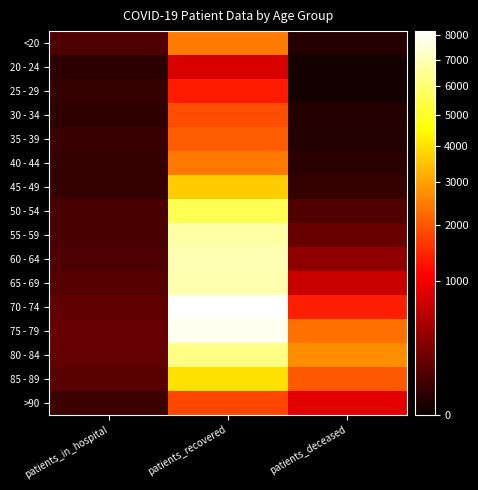

Reading right to left, extract all data points from this chart.

<20: patients_deceased=13	patients_recovered=2455	patients_in_hospital=89
20 - 24: patients_deceased=3	patients_recovered=789	patients_in_hospital=24
25 - 29: patients_deceased=3	patients_recovered=1340	patients_in_hospital=33
30 - 34: patients_deceased=13	patients_recovered=1898	patients_in_hospital=28
35 - 39: patients_deceased=12	patients_recovered=2065	patients_in_hospital=45
40 - 44: patients_deceased=19	patients_recovered=2410	patients_in_hospital=34
45 - 49: patients_deceased=32	patients_recovered=3679	patients_in_hospital=34
50 - 54: patients_deceased=94	patients_recovered=5581	patients_in_hospital=72
55 - 59: patients_deceased=168	patients_recovered=6746	patients_in_hospital=75
60 - 64: patients_deceased=326	patients_recovered=6987	patients_in_hospital=87
65 - 69: patients_deceased=670	patients_recovered=6931	patients_in_hospital=98
70 - 74: patients_deceased=1379	patients_recovered=8173	patients_in_hospital=136
75 - 79: patients_deceased=2329	patients_recovered=7915	patients_in_hospital=160
80 - 84: patients_deceased=2721	patients_recovered=6364	patients_in_hospital=148
85 - 89: patients_deceased=2023	patients_recovered=4033	patients_in_hospital=114
>90: patients_deceased=877	patients_recovered=1812	patients_in_hospital=47